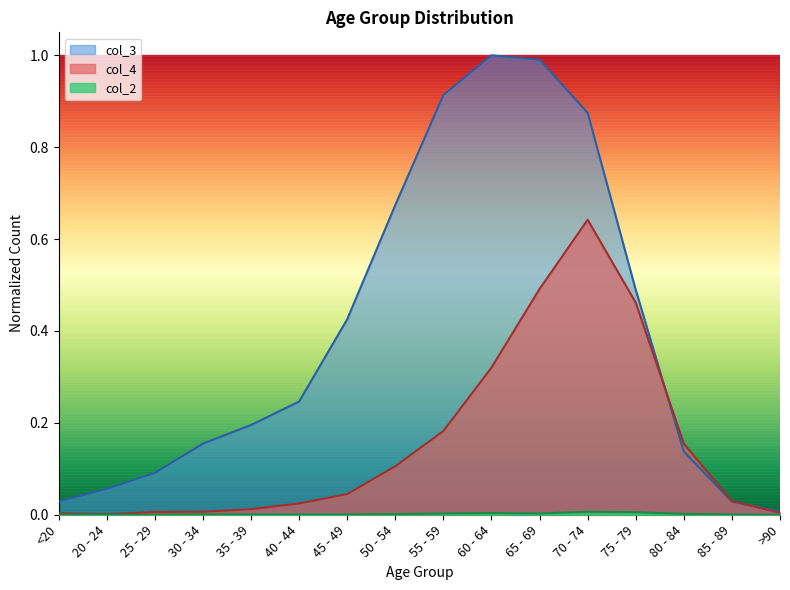

Which category has the lowest value in the col_2 series?

20 - 24